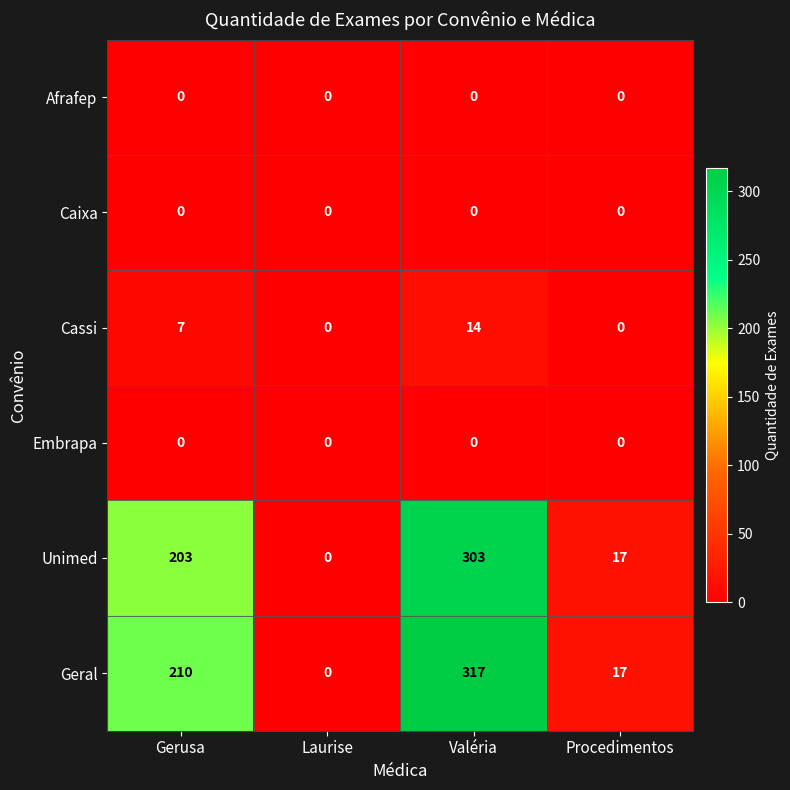

At which category is the sum across all series the highest?

Valéria